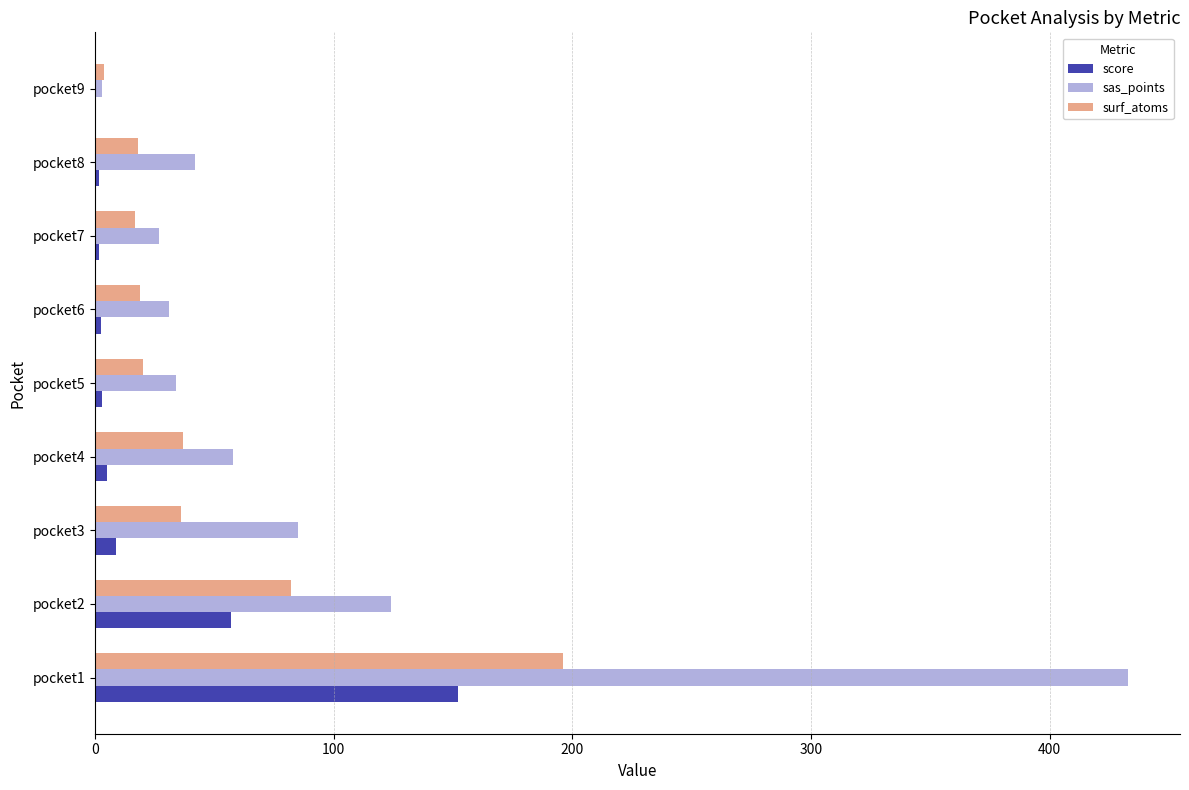

Is the value of surf_atoms at pocket7 greater than the value of score at pocket7?

Yes